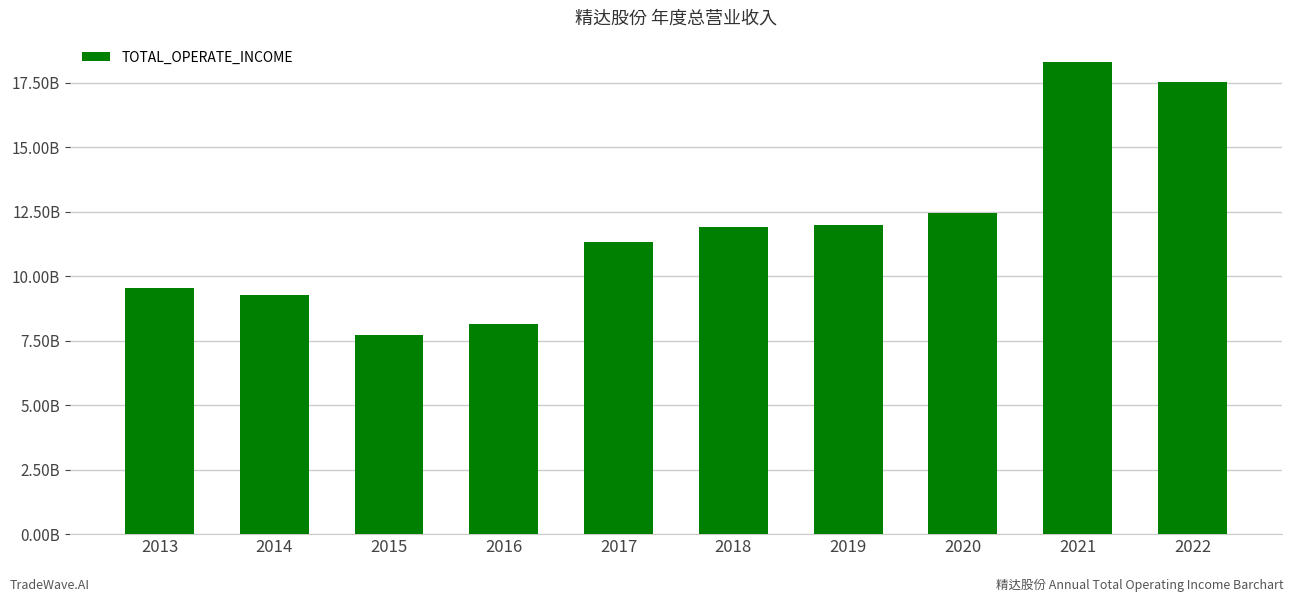

Approximately how many times larger is the value at 2016 compared to 2014?

0.9